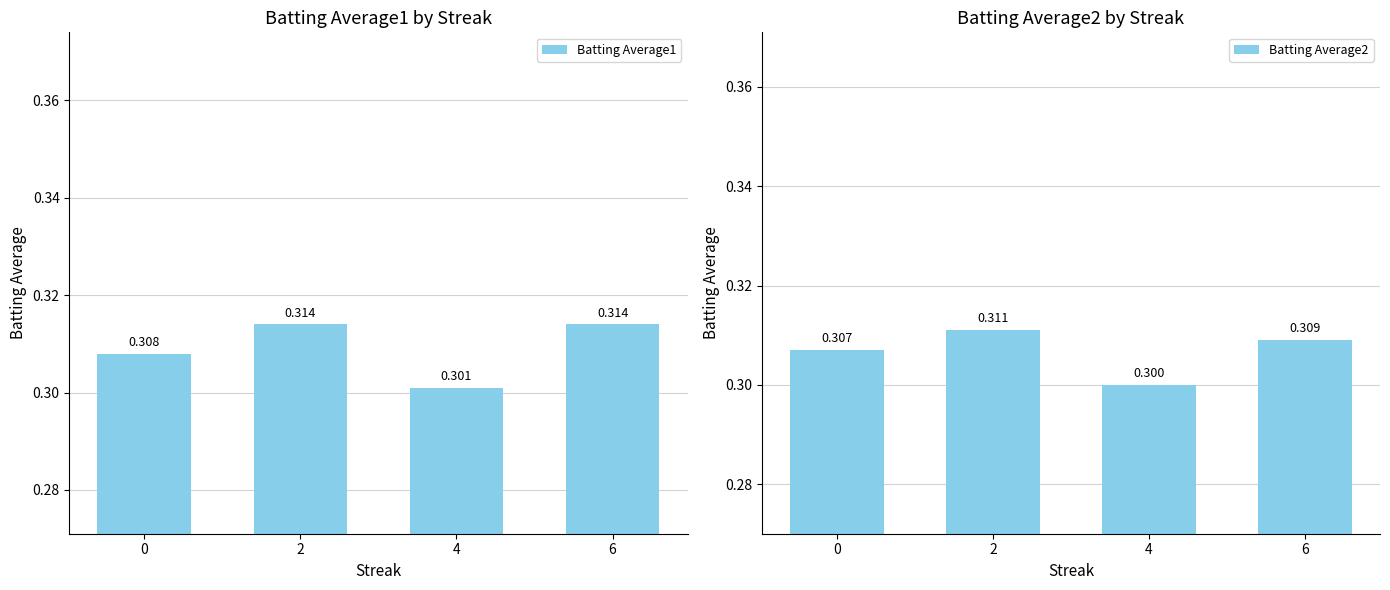

The value of Batting Average2 at 6 is 0.3. True or false?

True